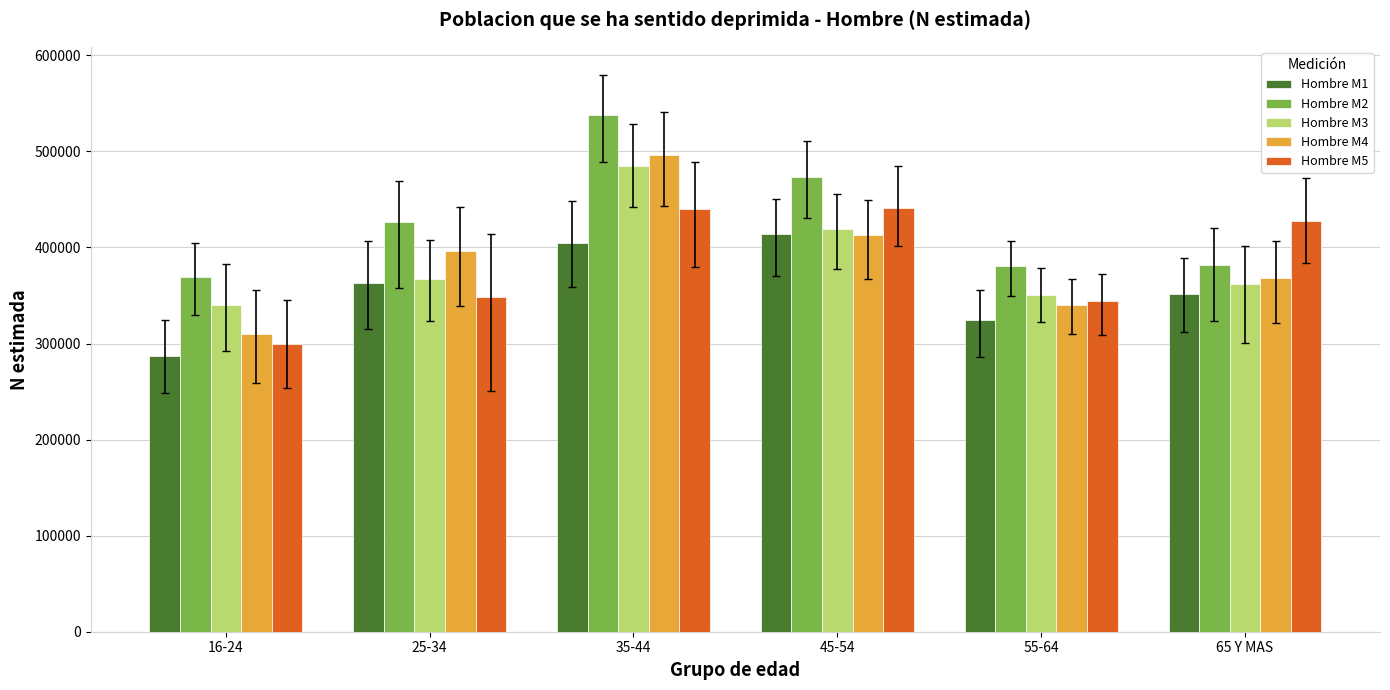

Is it true that Hombre M5 equals 441453 at 45-54?

True